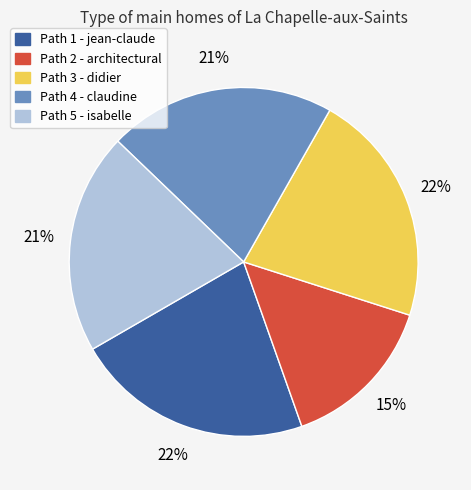

To the nearest percent, what is the difference between the largest and smallest slice percentages?

7%